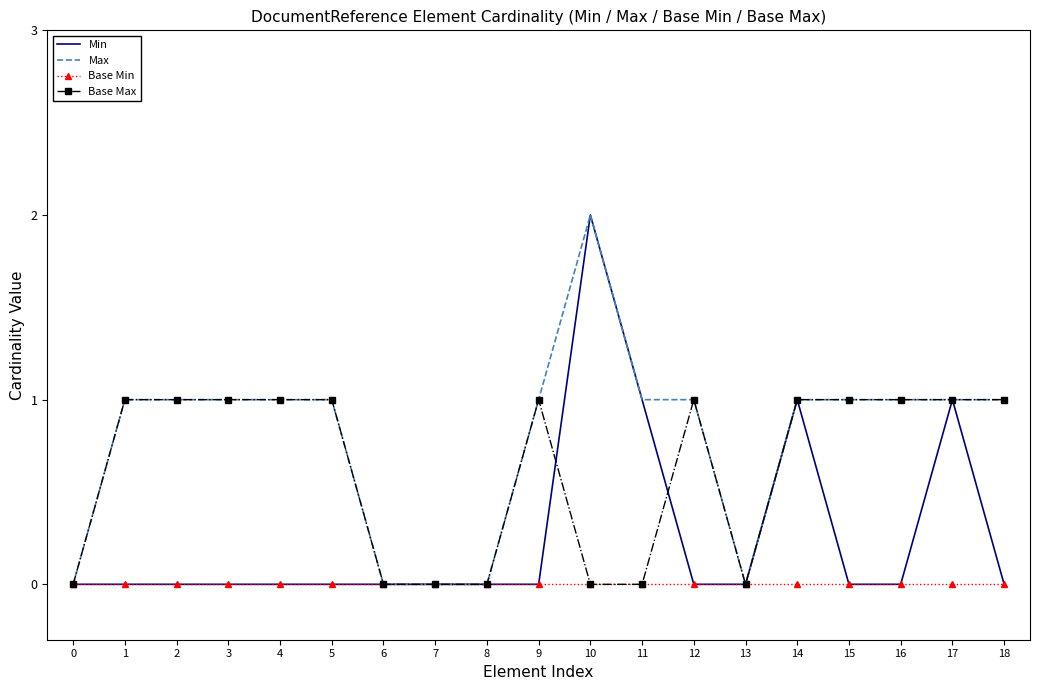

The Min series shows -1 at 13. True or false?

False